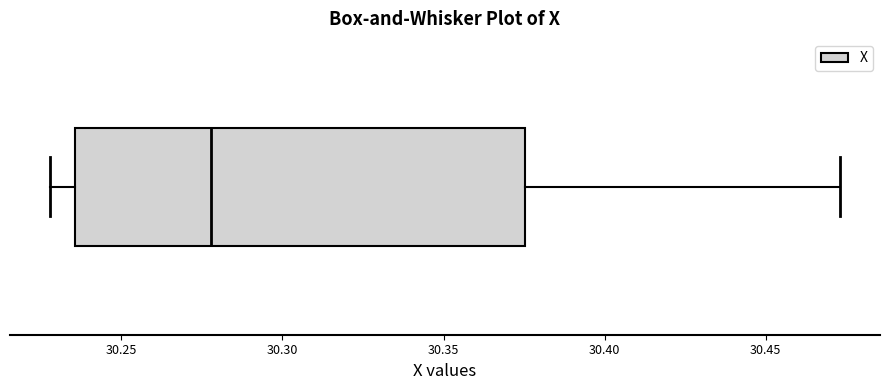

Transcribe this box plot: give where the median line is, the range the box spans, and where the two whiskers end, as read against the x-axis. The values are not printed on the chart, so give them approximately, as read against the axis.

median 30.280, box 30.235 to 30.375, whiskers 30.230 to 30.475